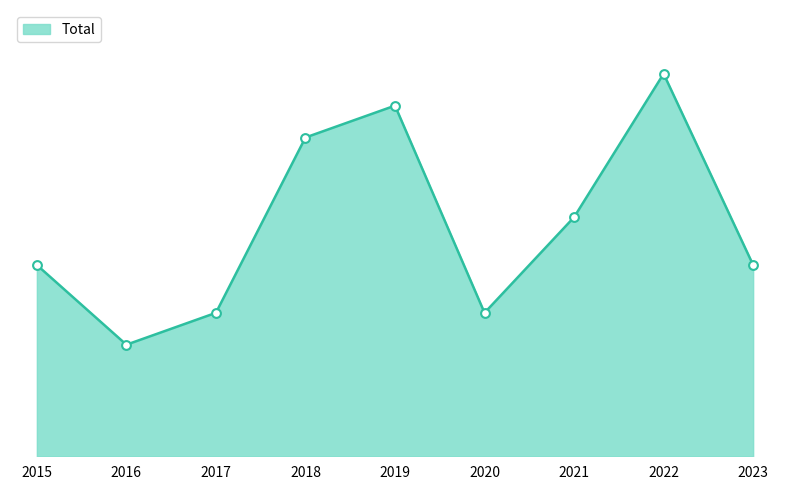

What is the change in value from 2019 to 2021?

-7